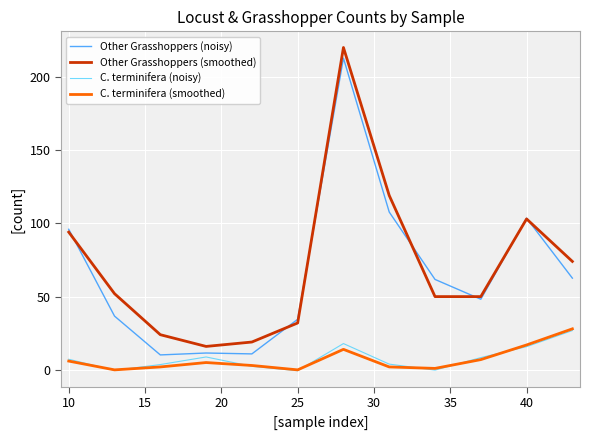

What is the maximum value for C. terminifera (smoothed)?

28.0